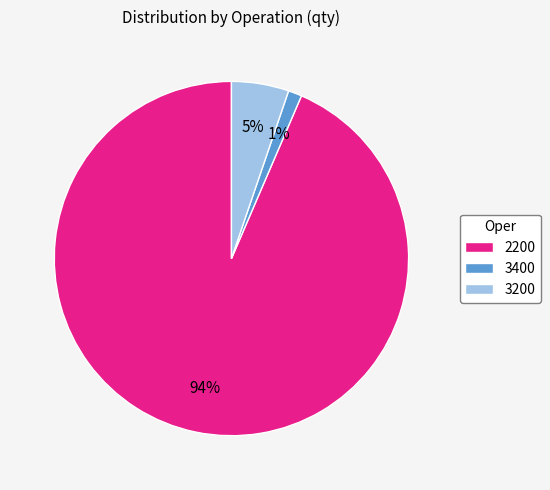

To the nearest percent, what is the average slice percentage?

33%